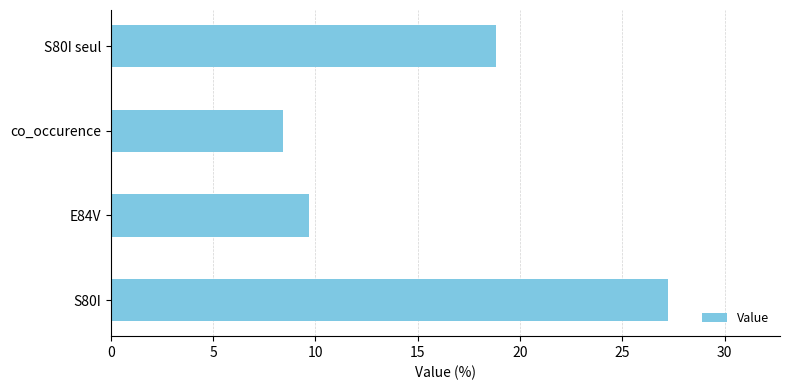

Where is the data nearest to the value 17?

S80I seul